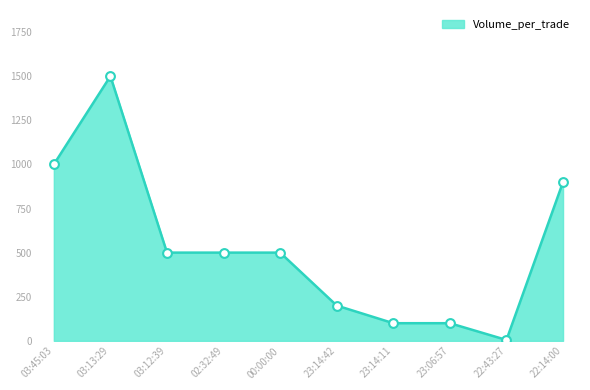

Between 23:14:42 and 02:32:49, which is larger?

02:32:49